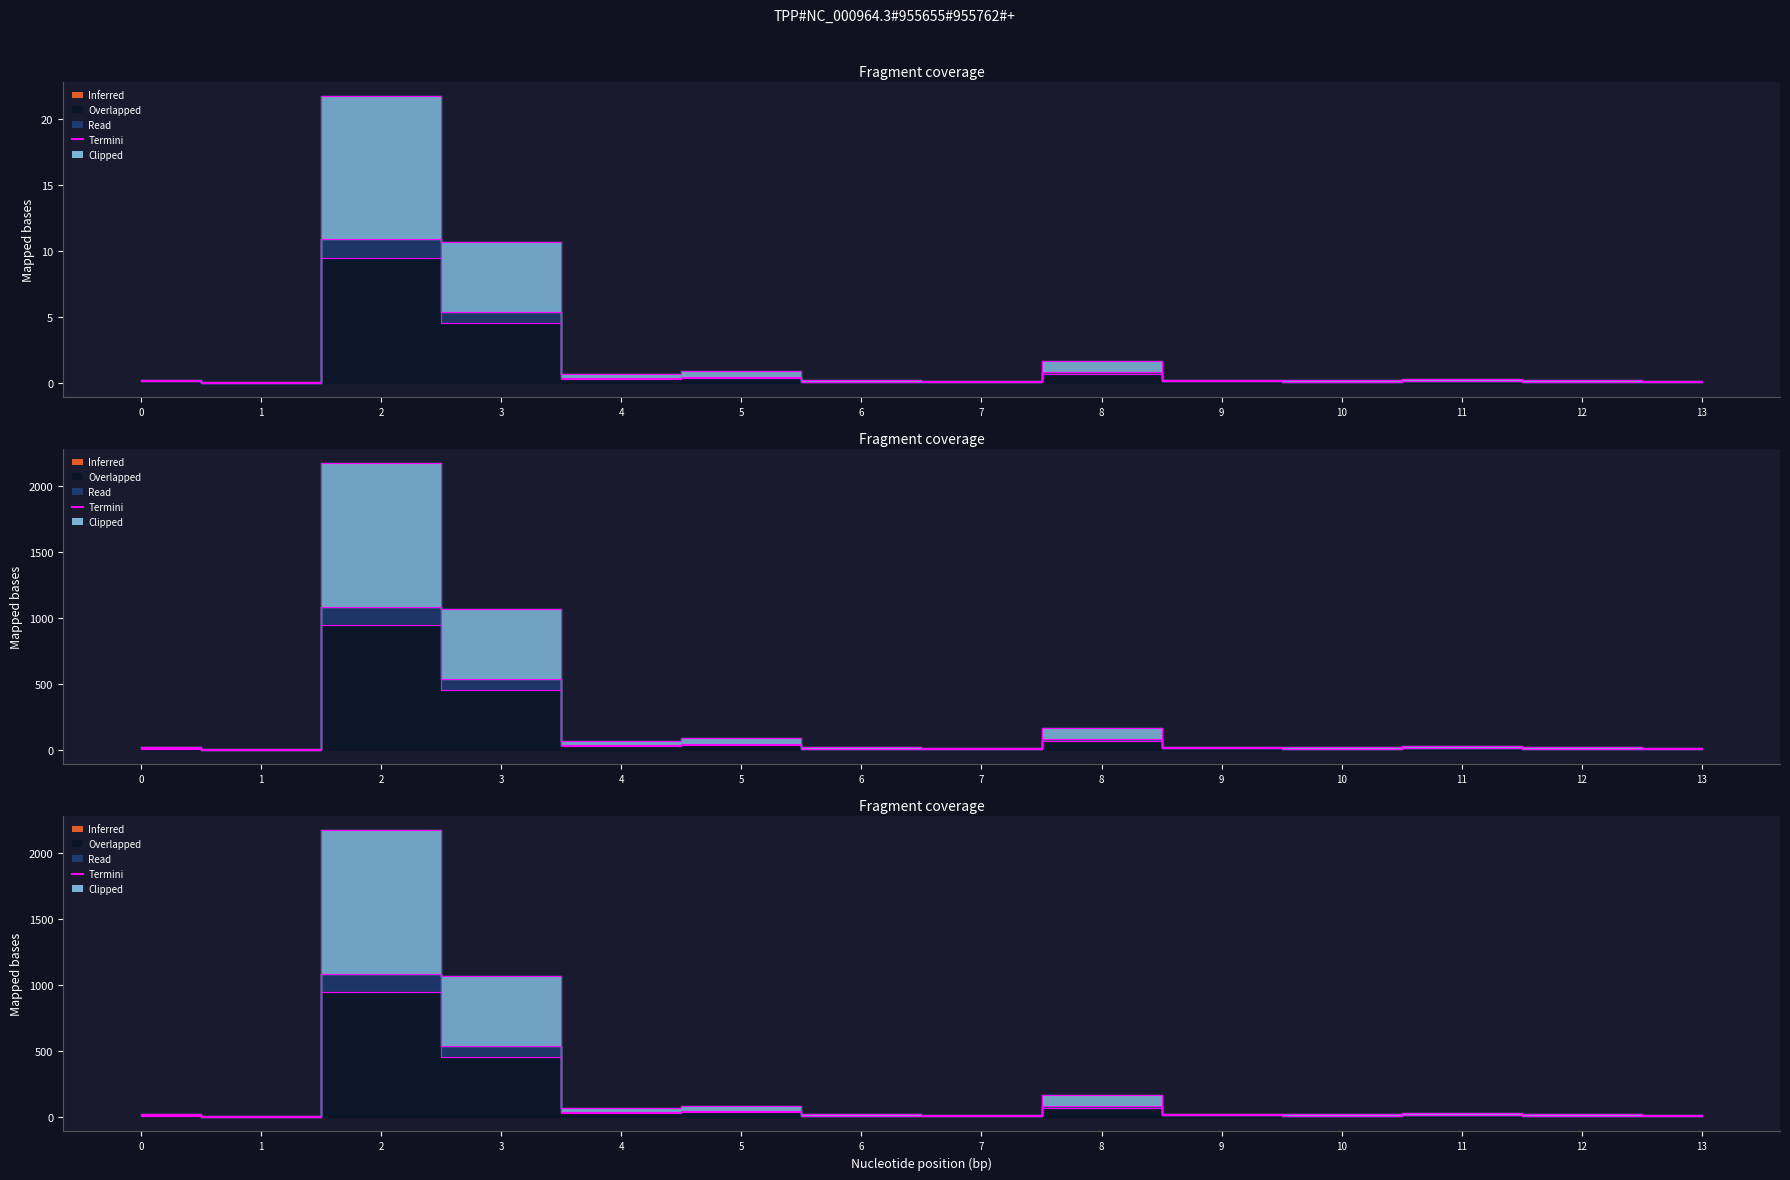

Does the chart display data point markers on the line(s)?

No